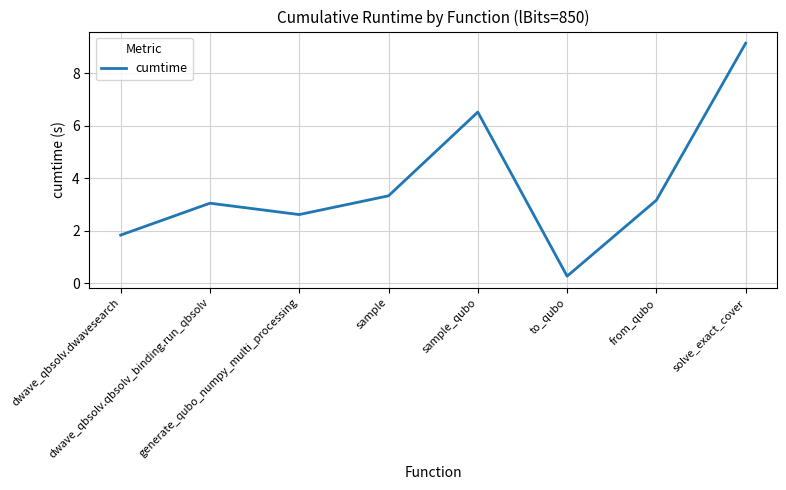

At which category does the data reach its first local valley?

generate_qubo_numpy_multi_processing